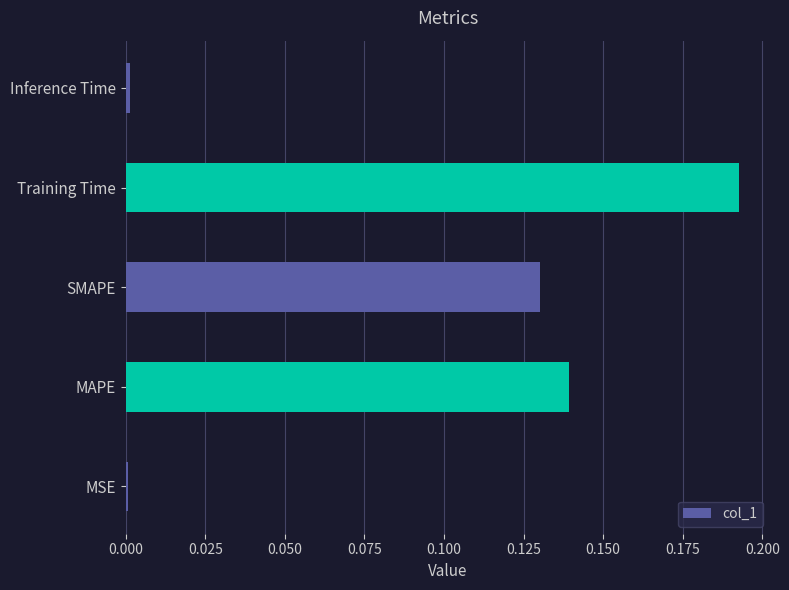

What is the sum of all values?

0.5